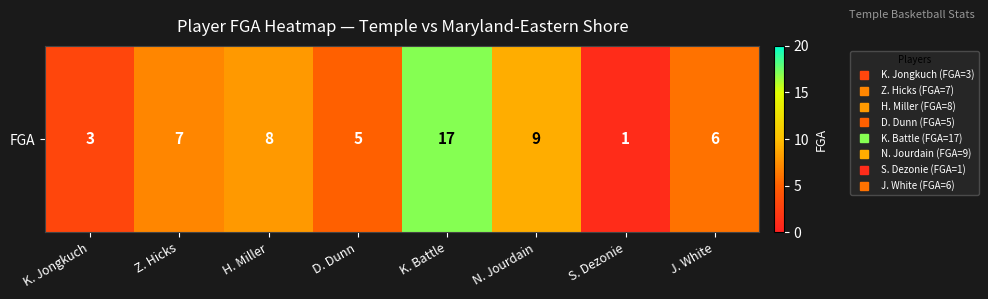

Rank the categories by value from highest to lowest.

K. Battle, N. Jourdain, H. Miller, Z. Hicks, J. White, D. Dunn, K. Jongkuch, S. Dezonie